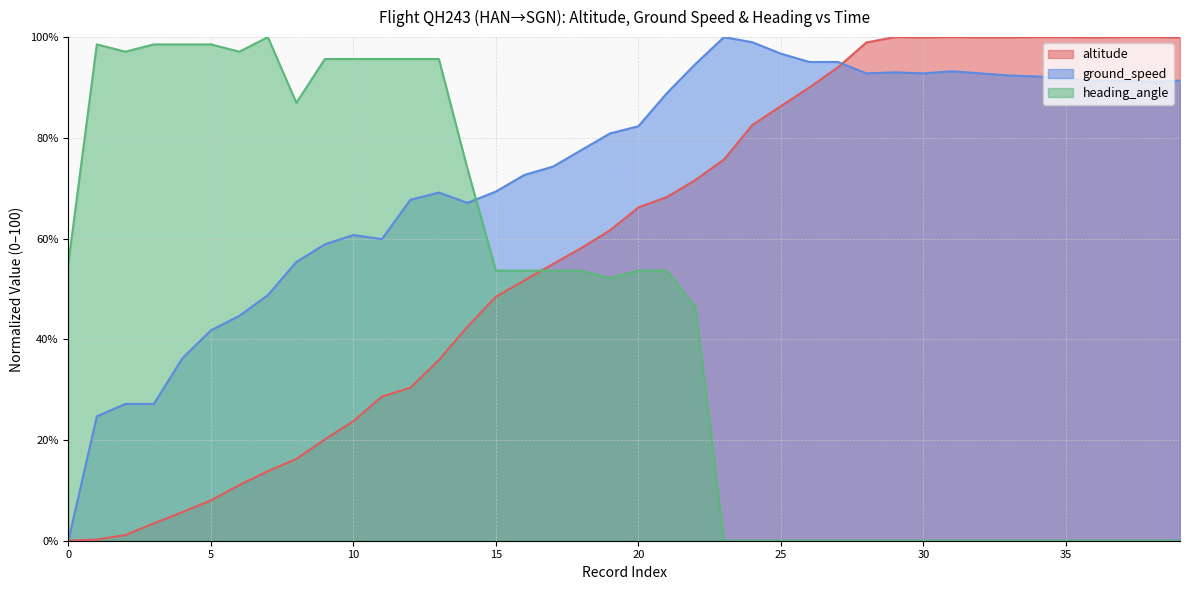

How many lines are shown in the chart?

3